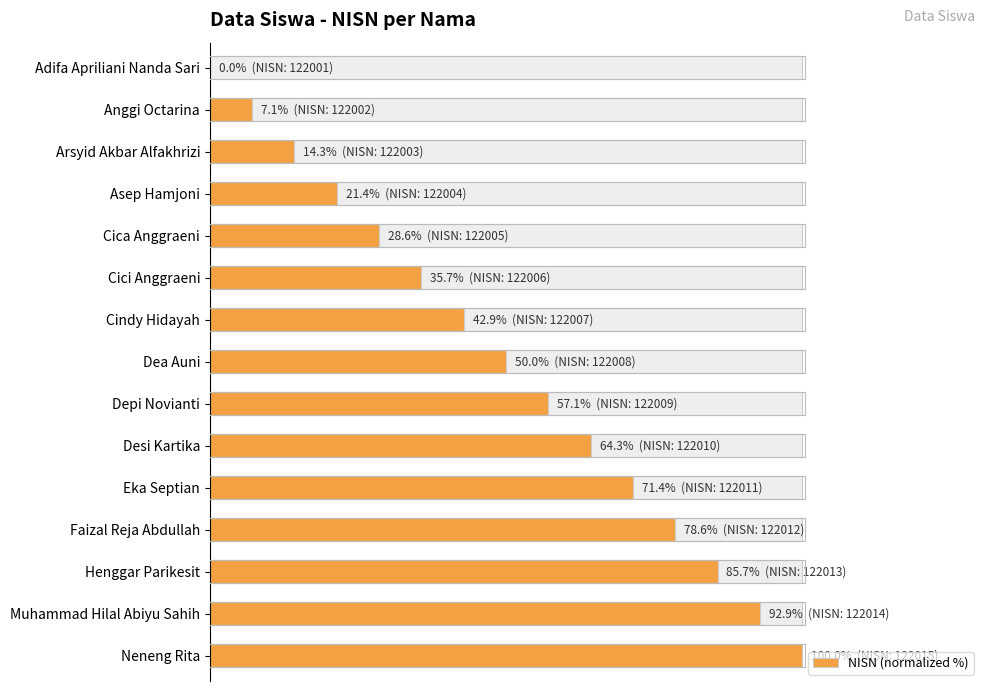

What is the average value?

50.0